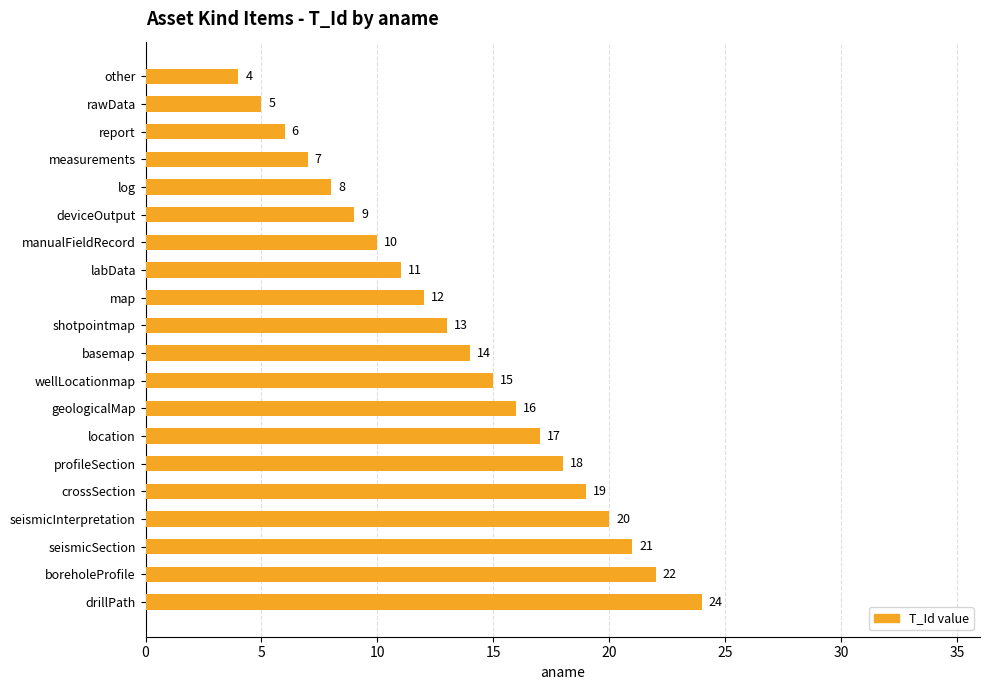

At which label is the value closest to 14?

basemap